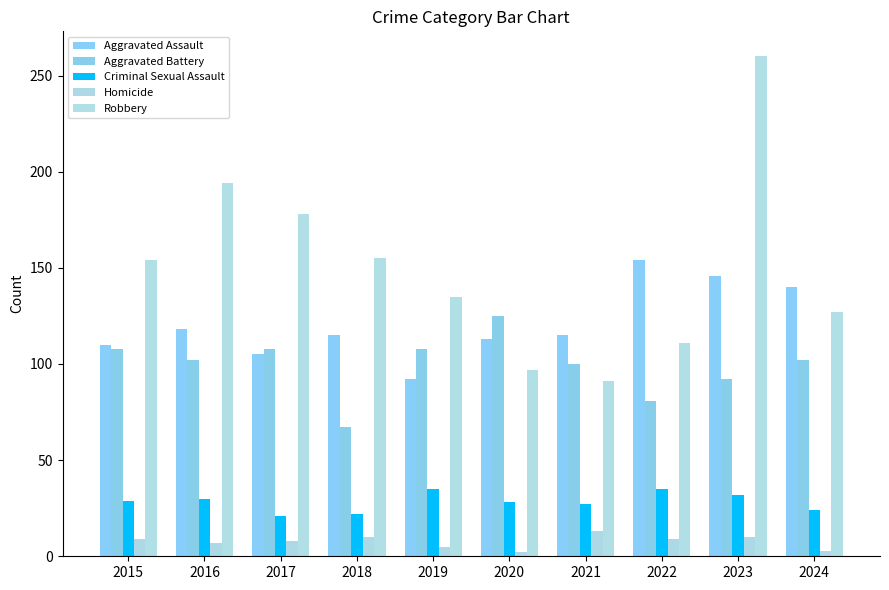

What is the spread (max minus min) of values at 2024?

137